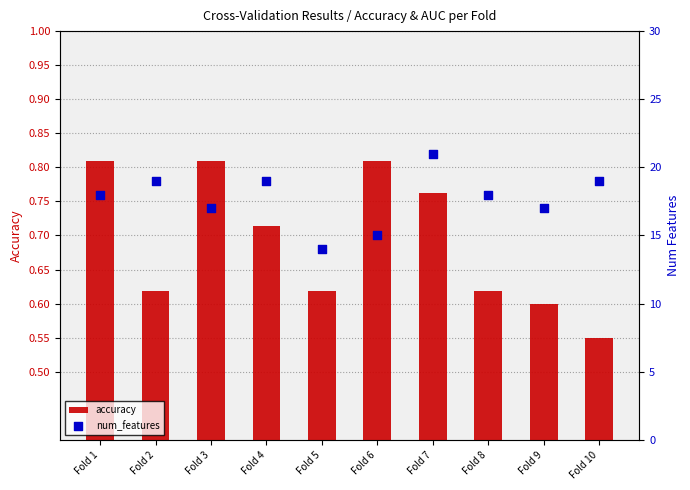

Which series has the widest spread of Y values?

num_features